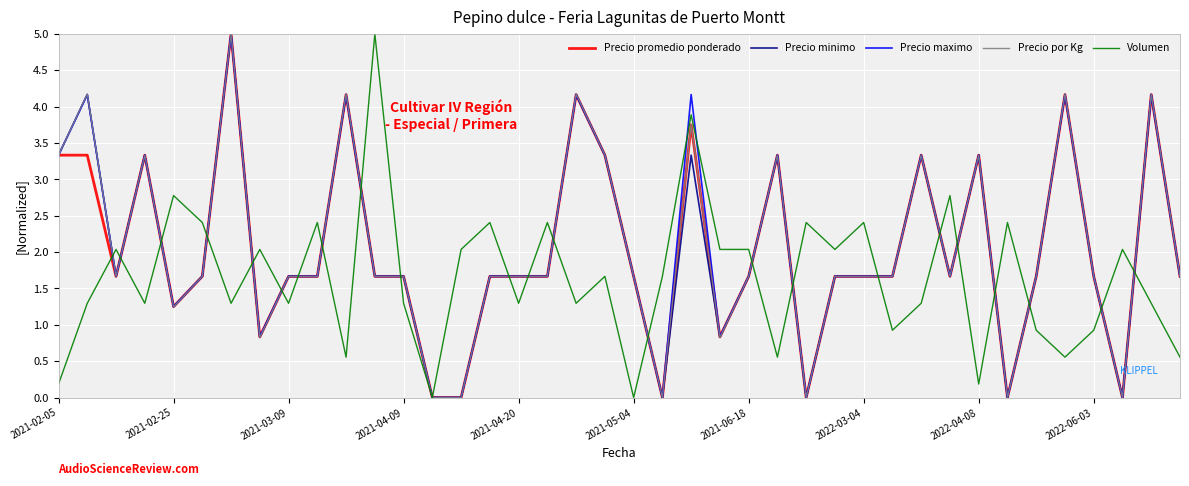

What is the maximum value for Precio maximo?

5.0